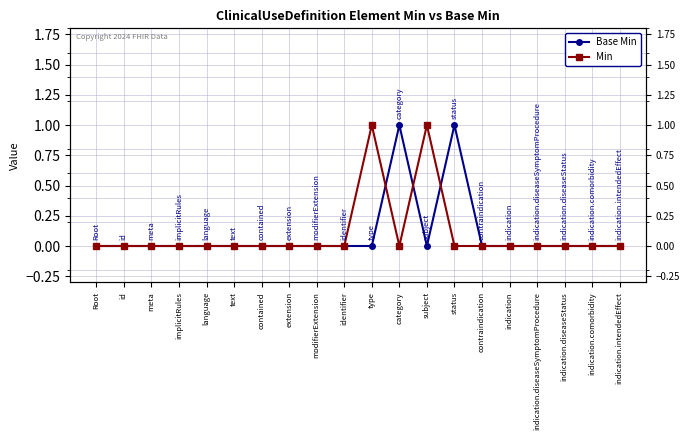

Rank the categories by Base Min value from highest to lowest.

category, status, Root, id, meta, implicitRules, language, text, contained, extension, modifierExtension, identifier, type, subject, contraindication, indication, indication.diseaseSymptomProcedure, indication.diseaseStatus, indication.comorbidity, indication.intendedEffect